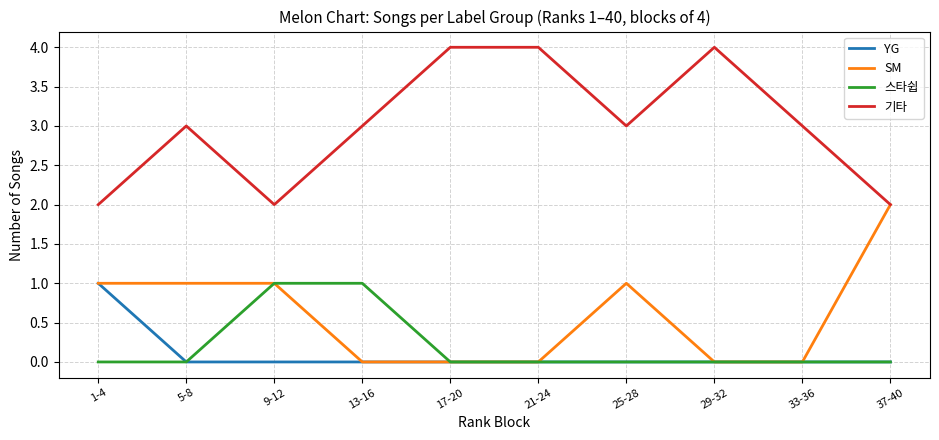

The value of SM at 1-4 is 1. True or false?

True